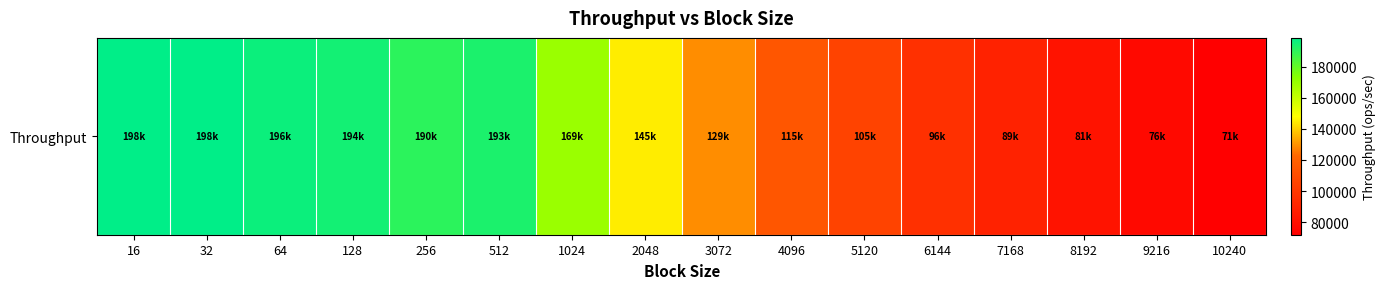

Is it true that the value at 9216 is 76618?

True